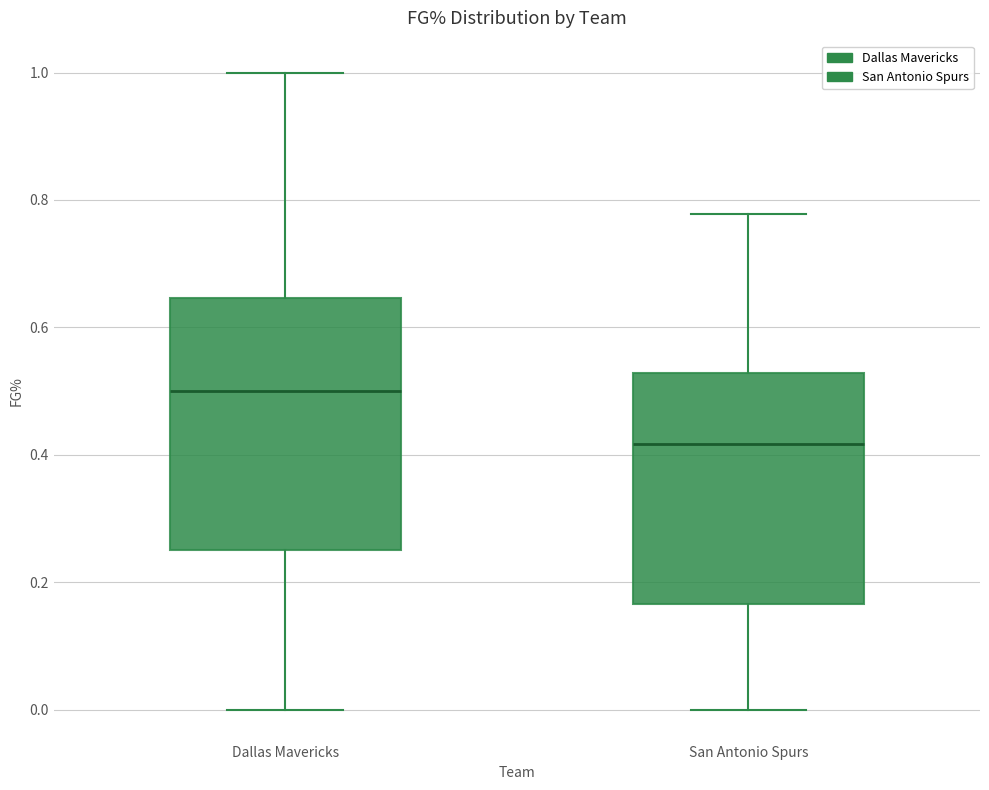

Reading left to right, transcribe this box plot: for each box, give where its median line is, the range the box spans, and where its two whiskers end, as read against the y-axis. The values are not printed on the chart, so give them approximately, as read against the axis.

Dallas Mavericks: median 0.50, box 0.26 to 0.64, whiskers 0.00 to 1.00
San Antonio Spurs: median 0.42, box 0.16 to 0.52, whiskers 0.00 to 0.78